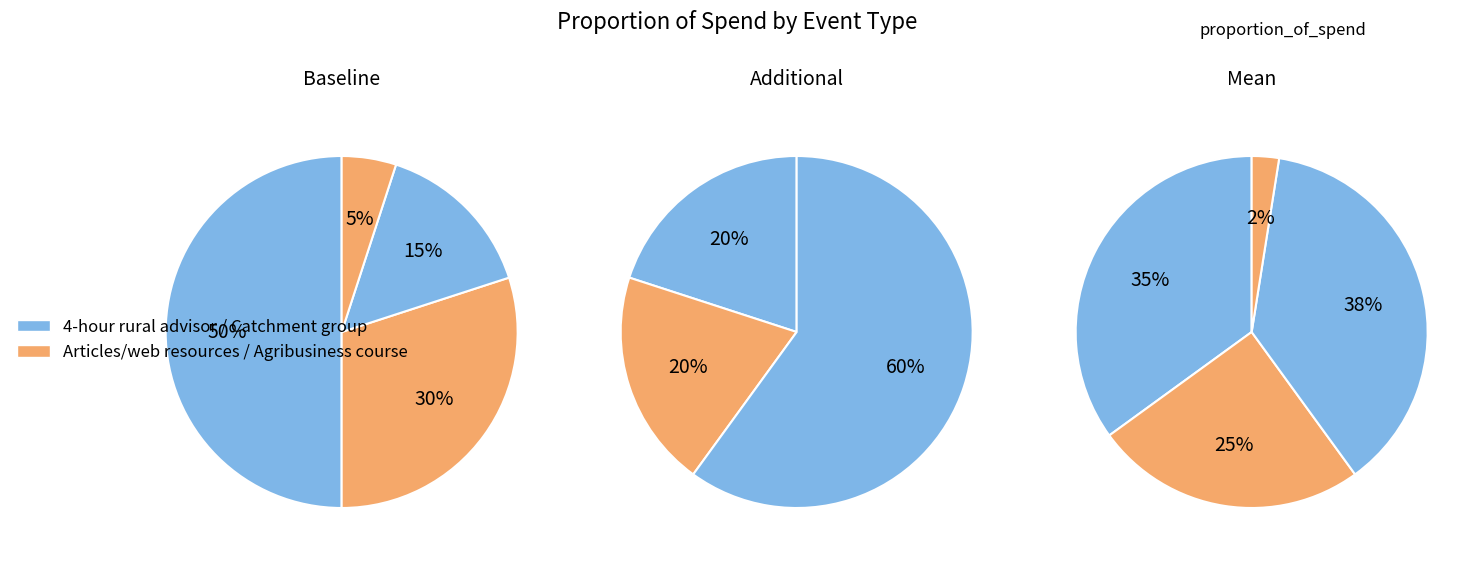

To the nearest percent, what is the combined percentage of Catchment group programme and Articles/web resources?

45%